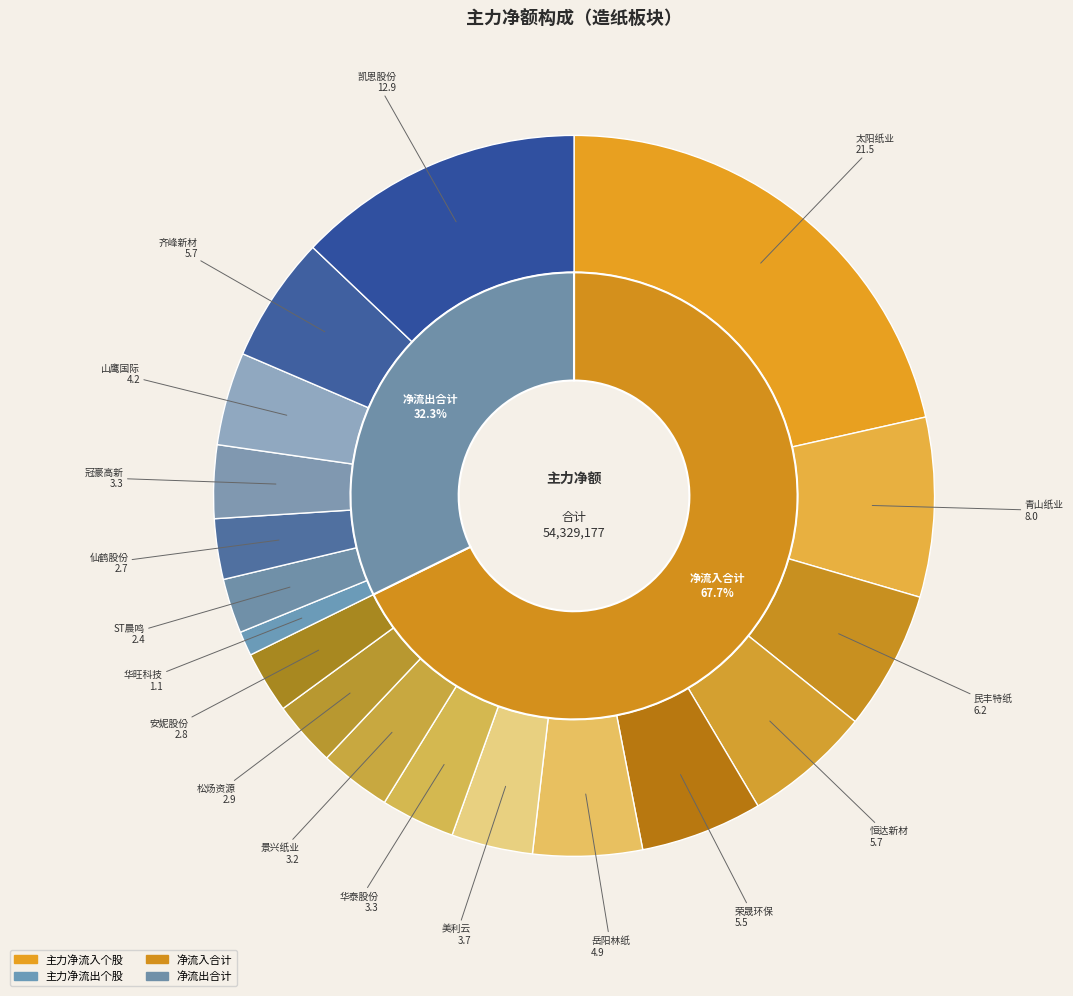

What is the ratio of the value at 安妮股份 to the value at 恒达新材?

0.5